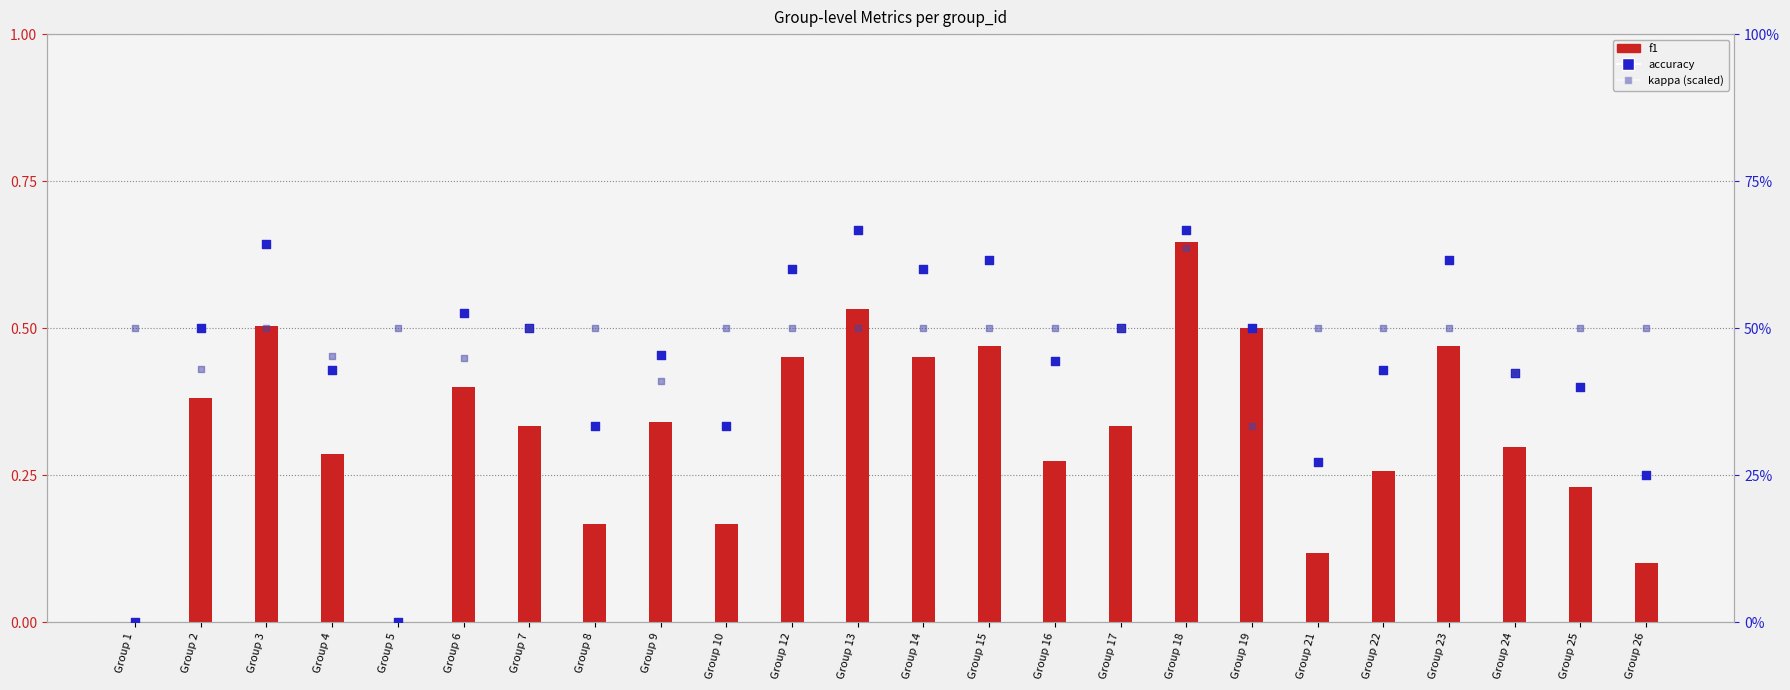

What is the total value across all series at Group 13?

1.7